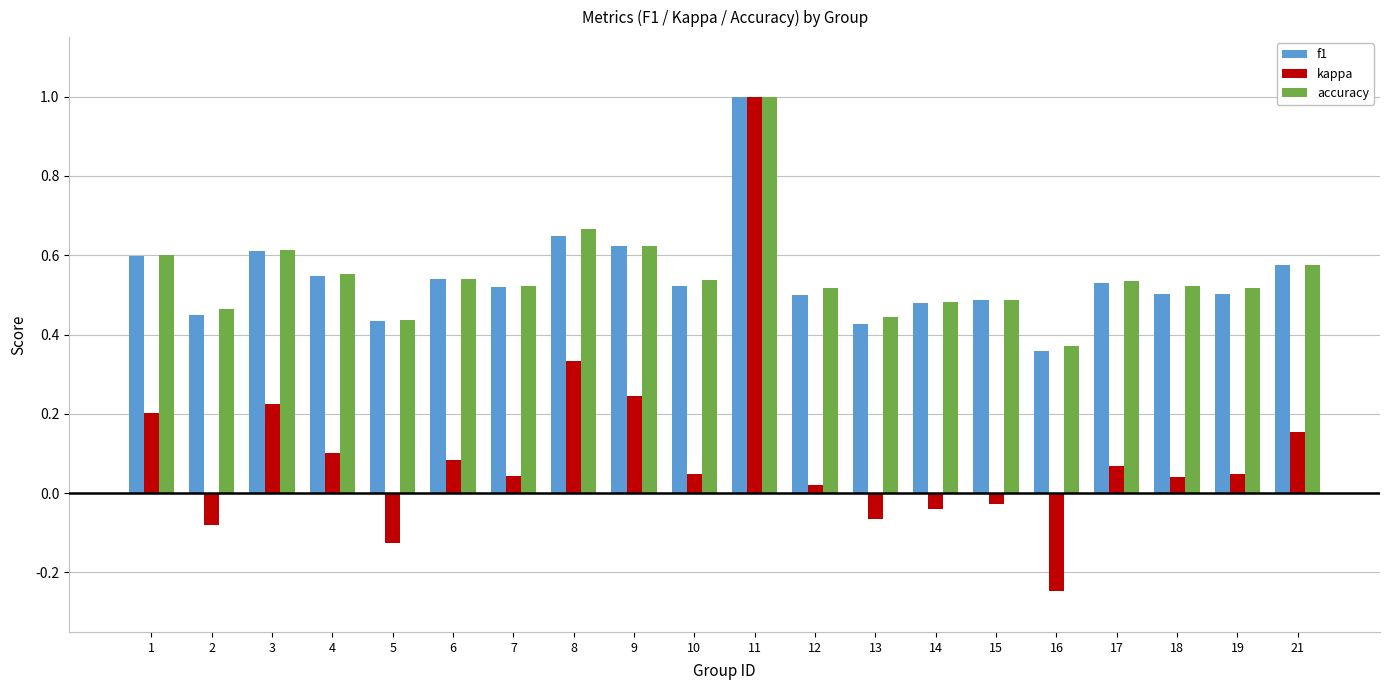

Which series has the widest spread of values?

kappa